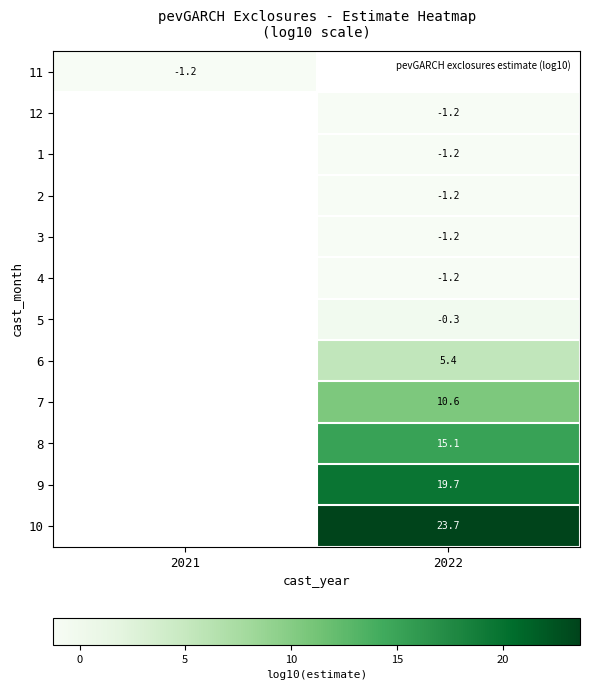

How many positive values does the 8 series have?

1